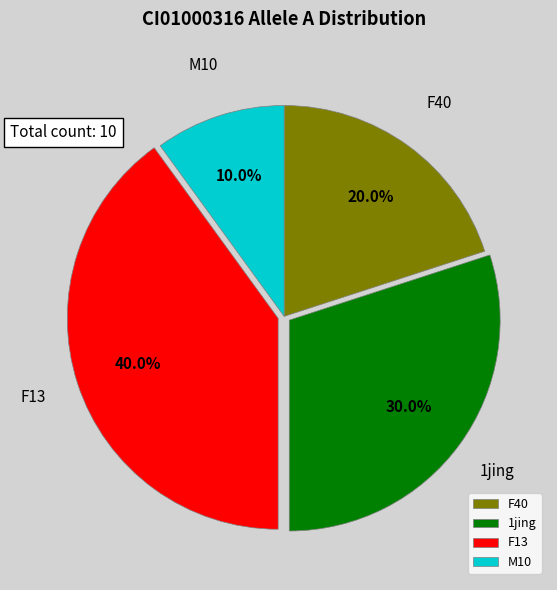

Does M10 account for over 50% of the chart?

No